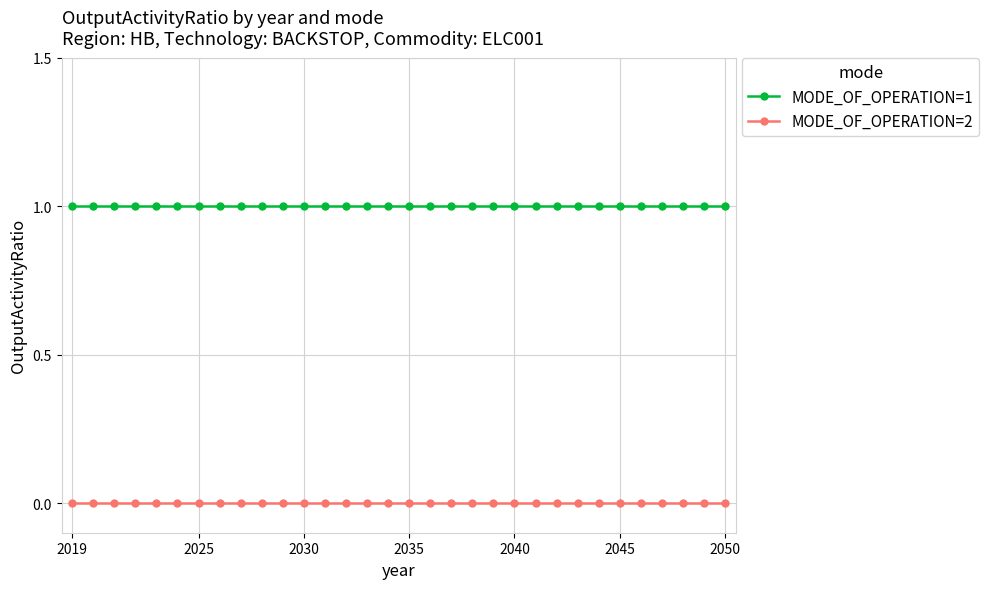

What are all the series names shown in the legend?

MODE_OF_OPERATION=1, MODE_OF_OPERATION=2